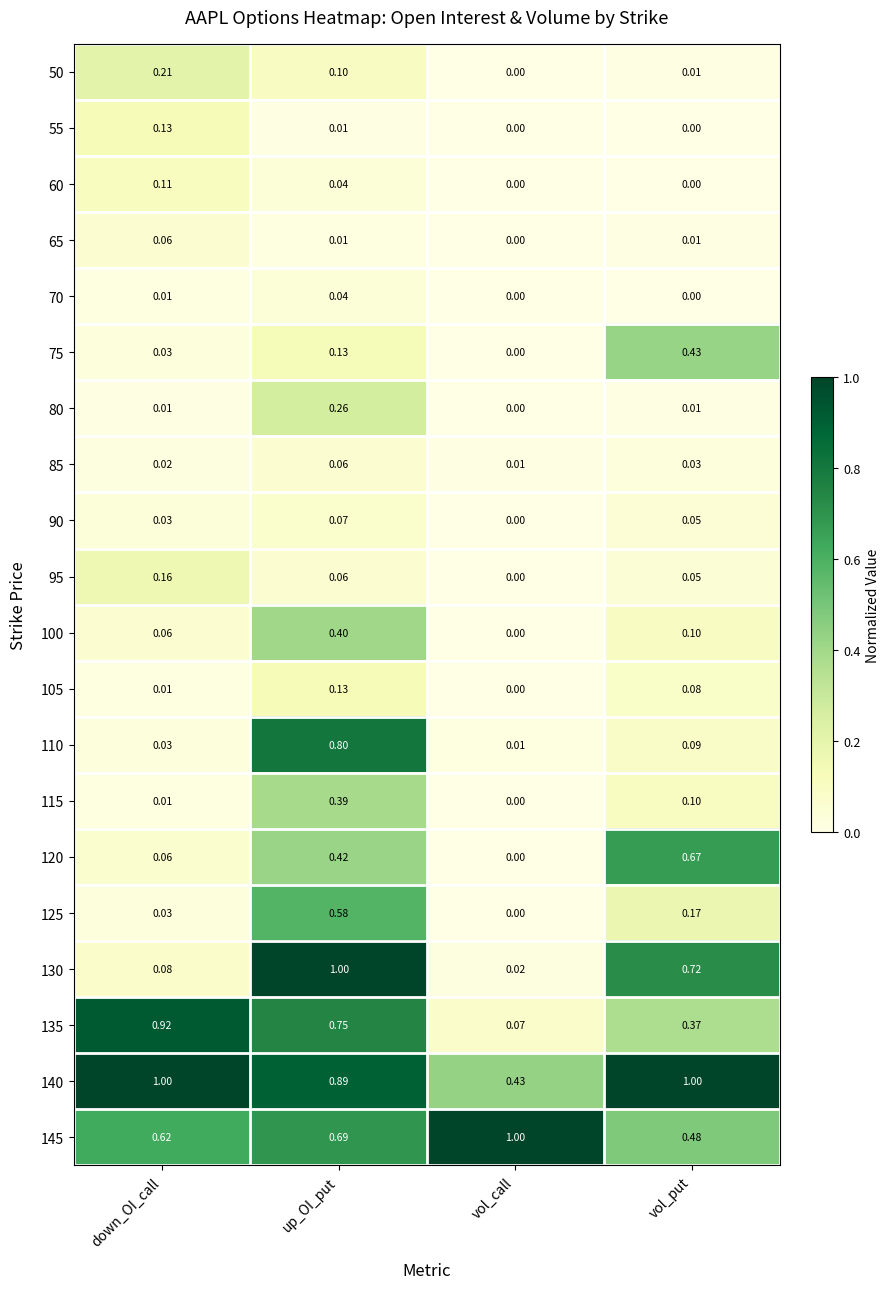

Is the value of 50 at vol_call greater than the value of 125 at up_OI_put?

No